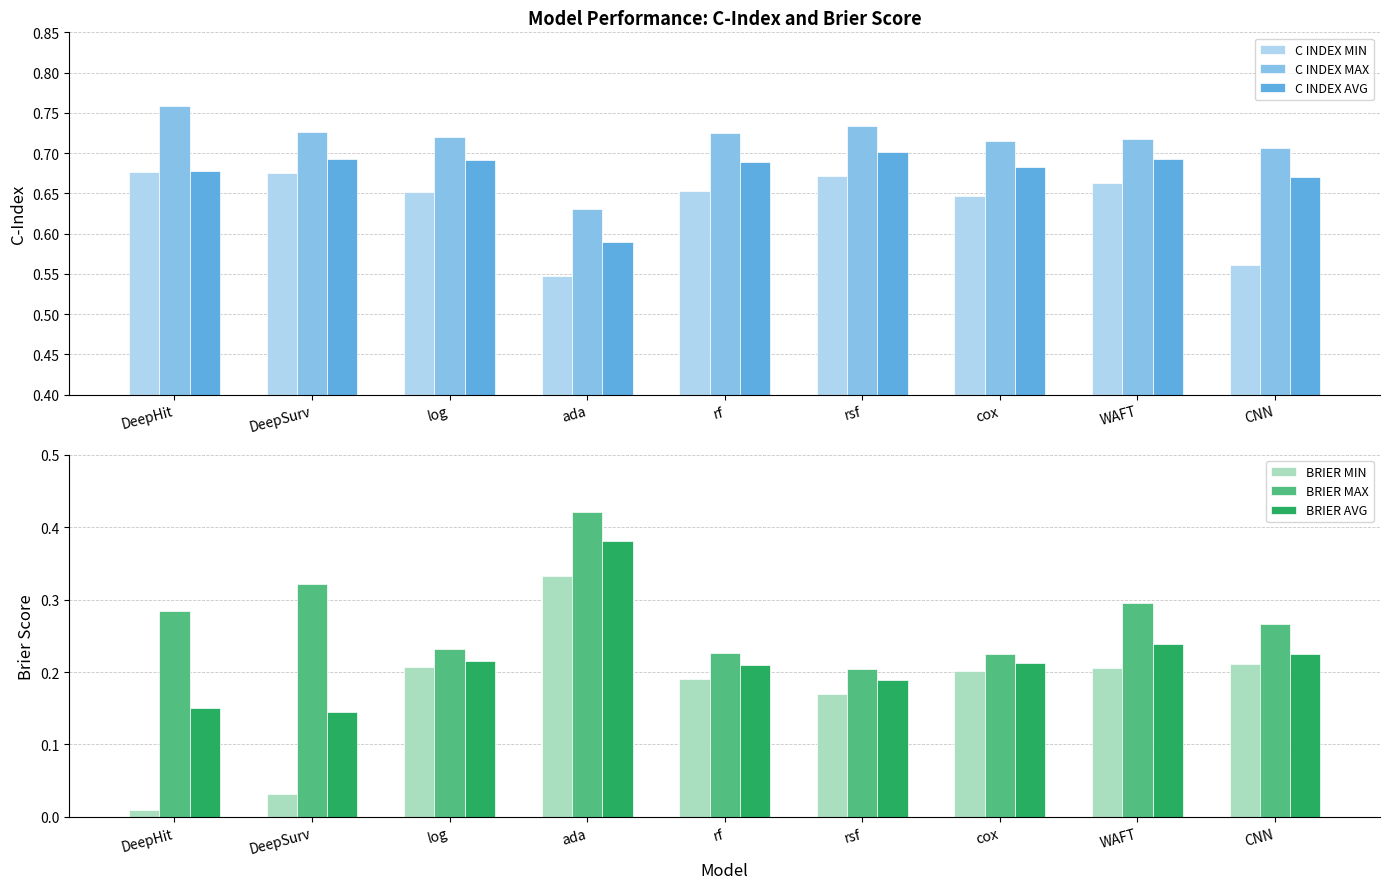

Reading left to right, list all the values displayed in this chart.

C INDEX MIN: DeepHit=0.7	DeepSurv=0.7	log=0.7	ada=0.5	rf=0.7	rsf=0.7	cox=0.6	WAFT=0.7	CNN=0.6
C INDEX MAX: DeepHit=0.8	DeepSurv=0.7	log=0.7	ada=0.6	rf=0.7	rsf=0.7	cox=0.7	WAFT=0.7	CNN=0.7
C INDEX AVG: DeepHit=0.7	DeepSurv=0.7	log=0.7	ada=0.6	rf=0.7	rsf=0.7	cox=0.7	WAFT=0.7	CNN=0.7
BRIER MIN: DeepHit=0.0	DeepSurv=0.0	log=0.2	ada=0.3	rf=0.2	rsf=0.2	cox=0.2	WAFT=0.2	CNN=0.2
BRIER MAX: DeepHit=0.3	DeepSurv=0.3	log=0.2	ada=0.4	rf=0.2	rsf=0.2	cox=0.2	WAFT=0.3	CNN=0.3
BRIER AVG: DeepHit=0.2	DeepSurv=0.1	log=0.2	ada=0.4	rf=0.2	rsf=0.2	cox=0.2	WAFT=0.2	CNN=0.2